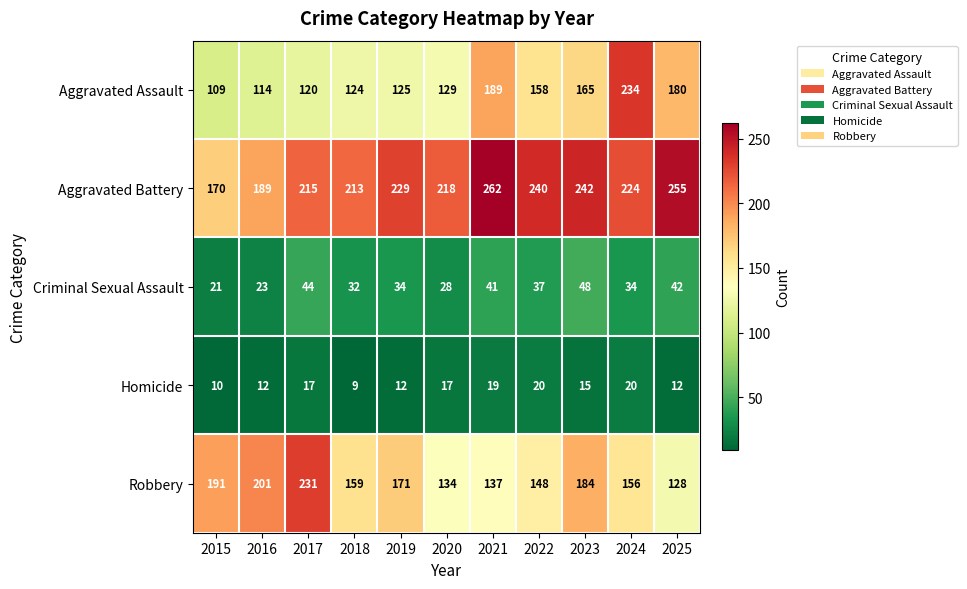

At which category is the sum across all series the highest?

2024